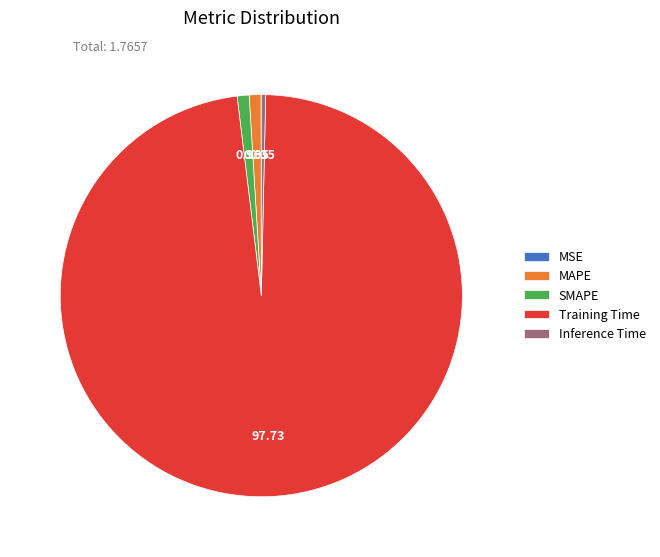

Combined, do Training Time and Inference Time account for over 50%?

Yes